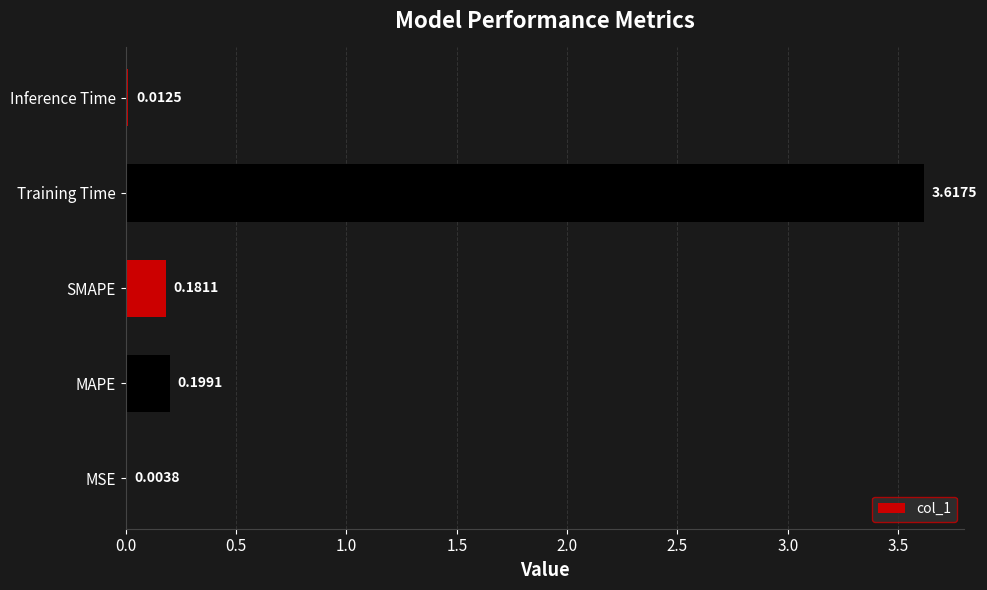

What is the sum of the values at SMAPE and MAPE?

0.4